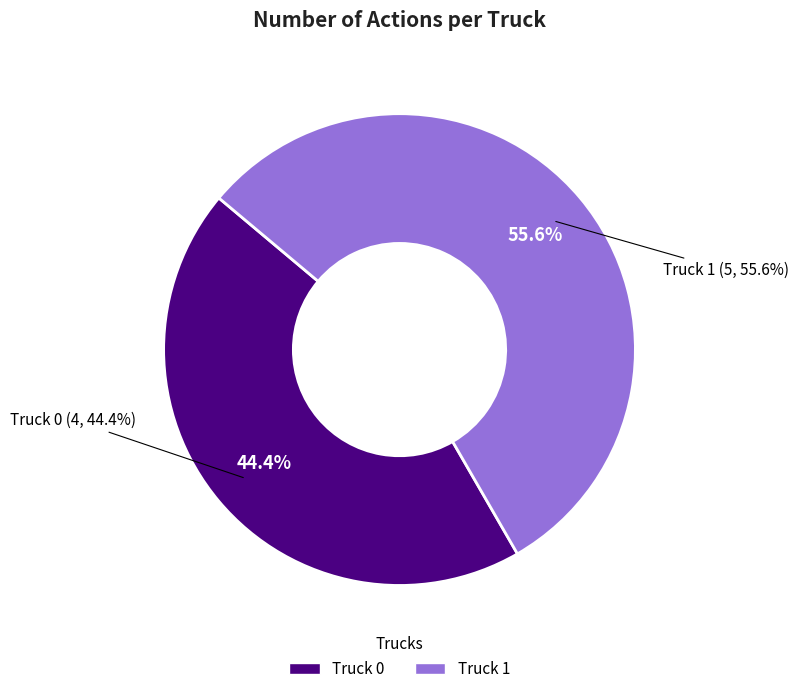

What is the majority slice?

Truck 1